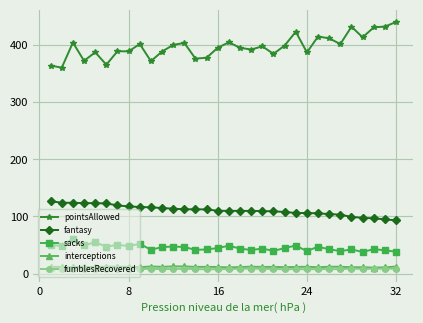

Which series has the largest range (max minus min)?

pointsAllowed